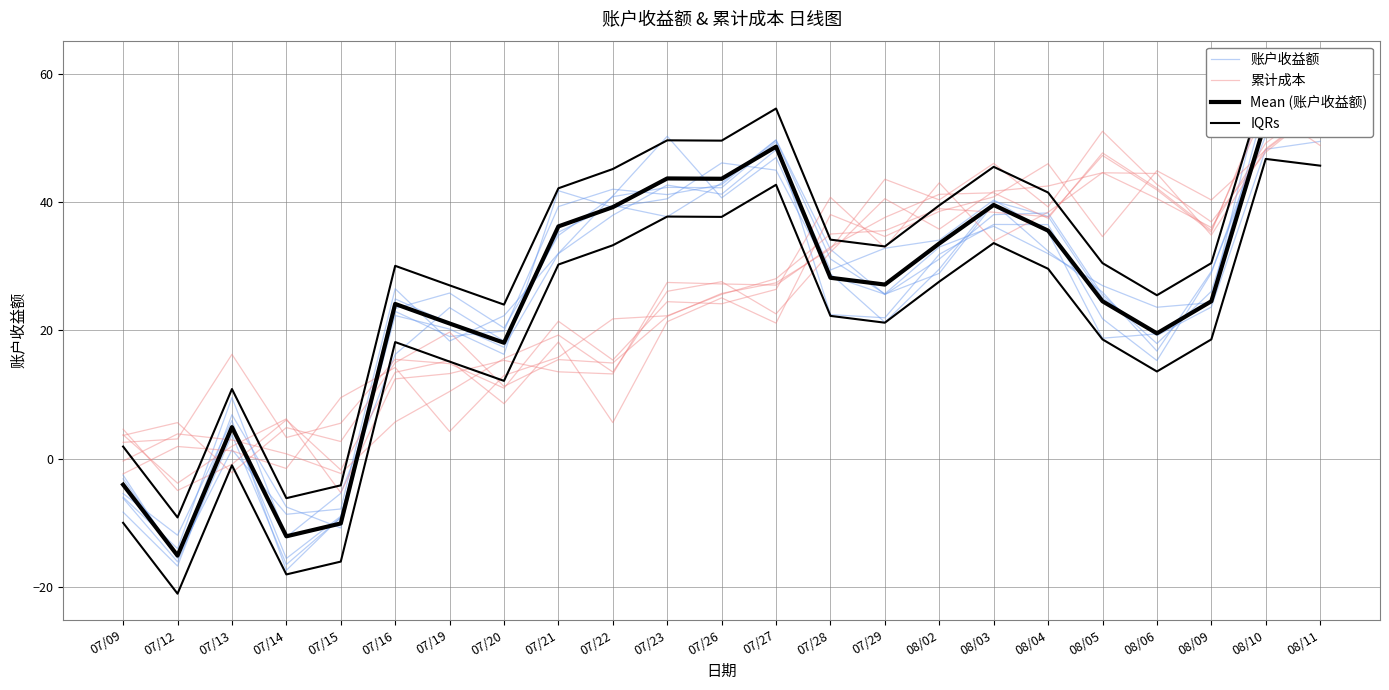

At which label does IQRs reach its minimum?

07/12